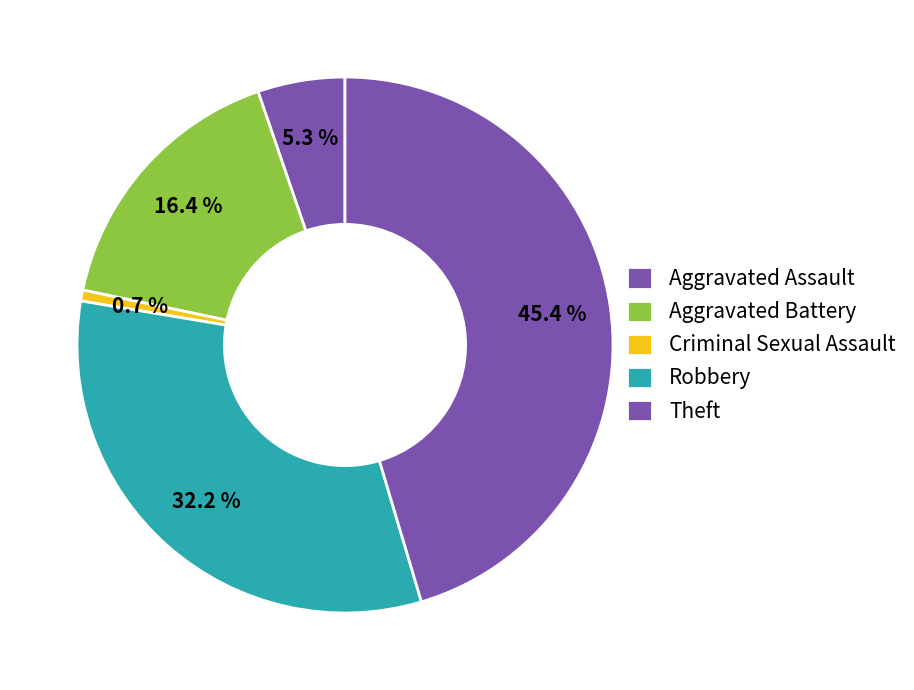

Count the number of slices in the pie.

5